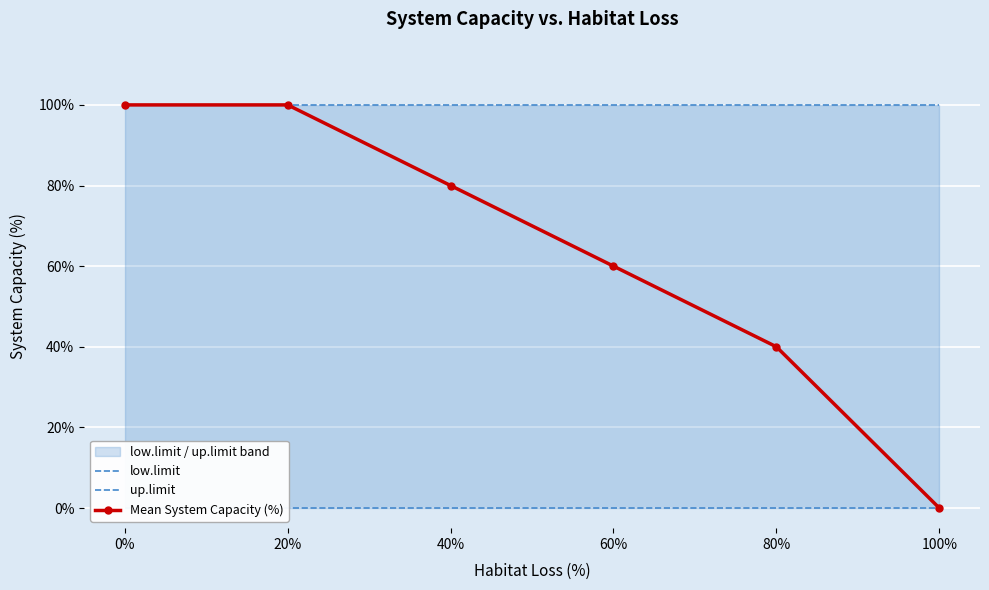

What is the difference between the maximum and minimum values in the Mean System Capacity (%) series?

100